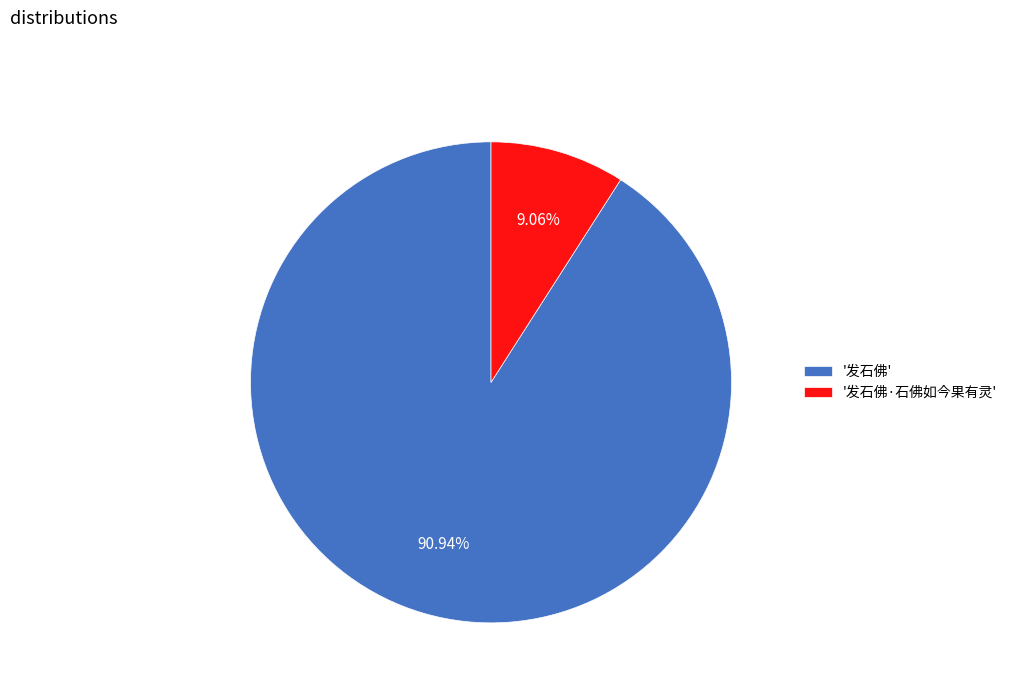

Is the sum of '发石佛' and '发石佛·石佛如今果有灵' greater than half?

Yes